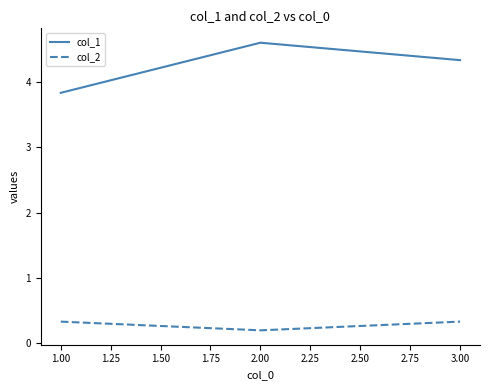

What position from the left is 3.00?

3